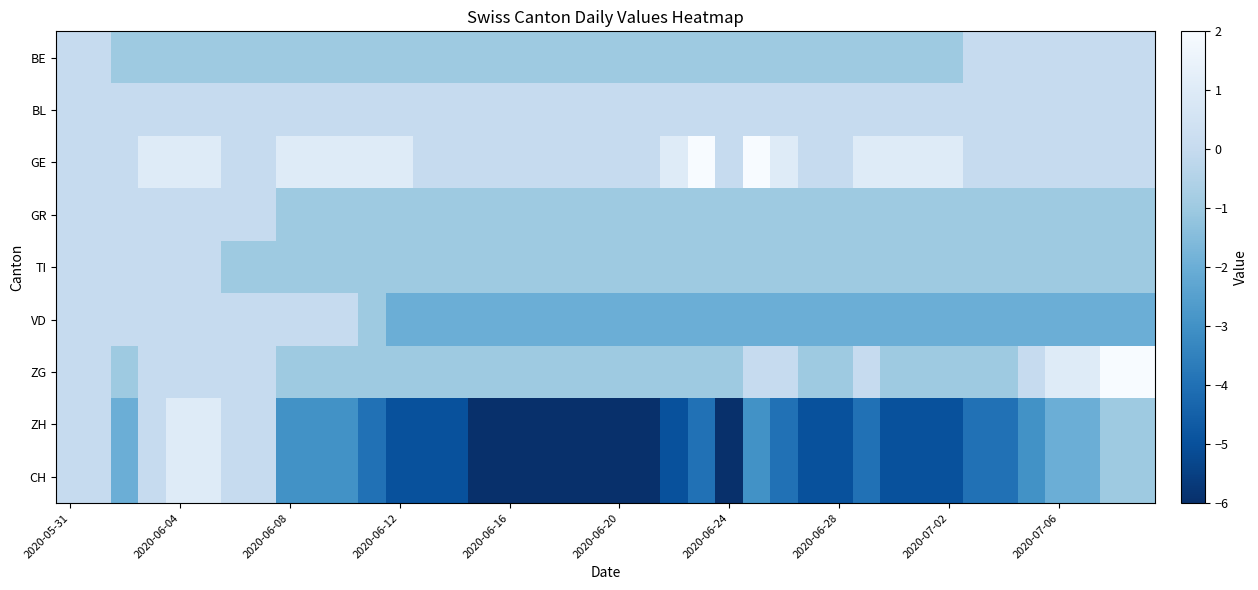

At how many categories does at least one series exceed 1?

4